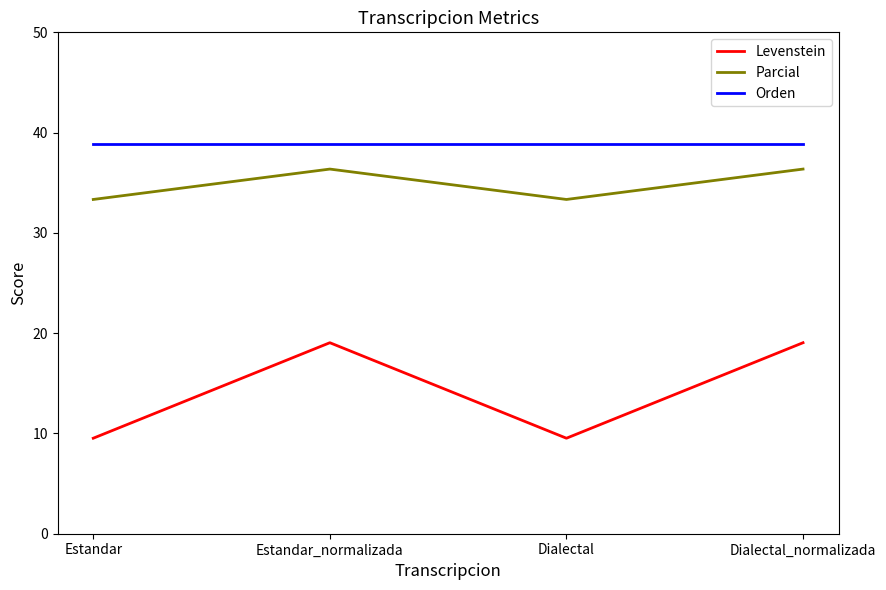

What is the total value across all series at Dialectal?

81.7